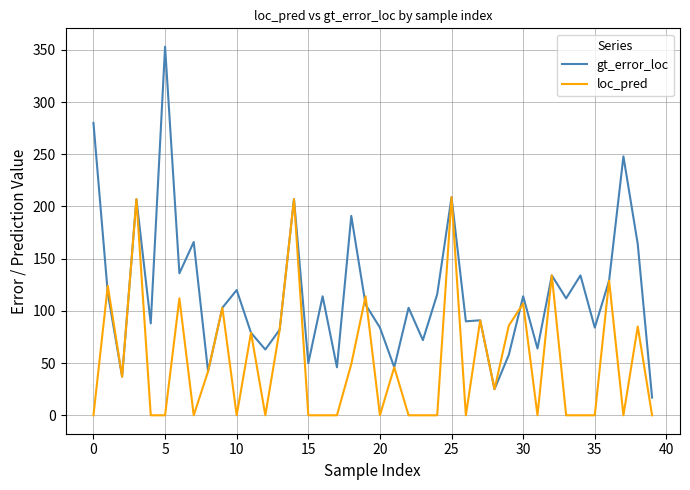

List the series in order of their peak value, lowest first.

loc_pred, gt_error_loc